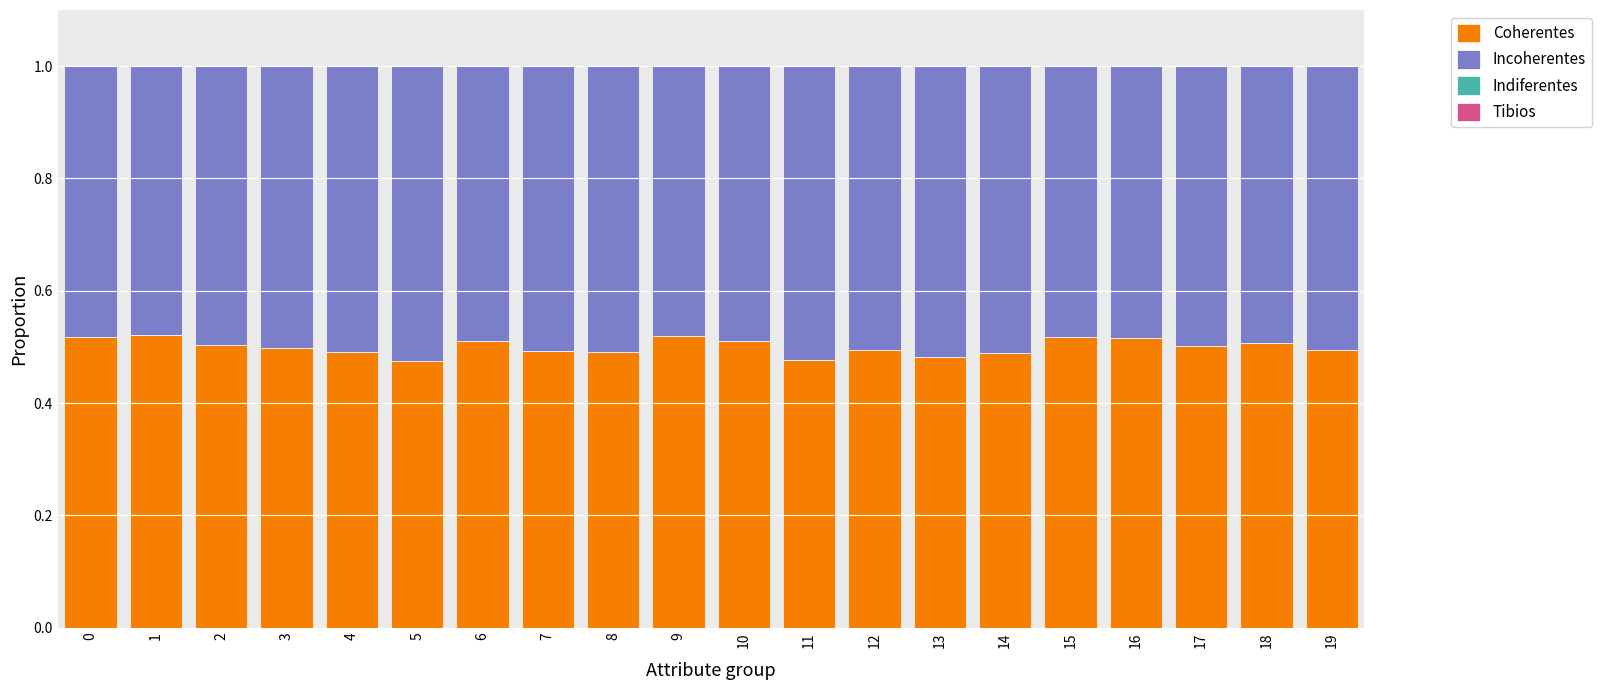

What is the total value across all series at 3?

1.0